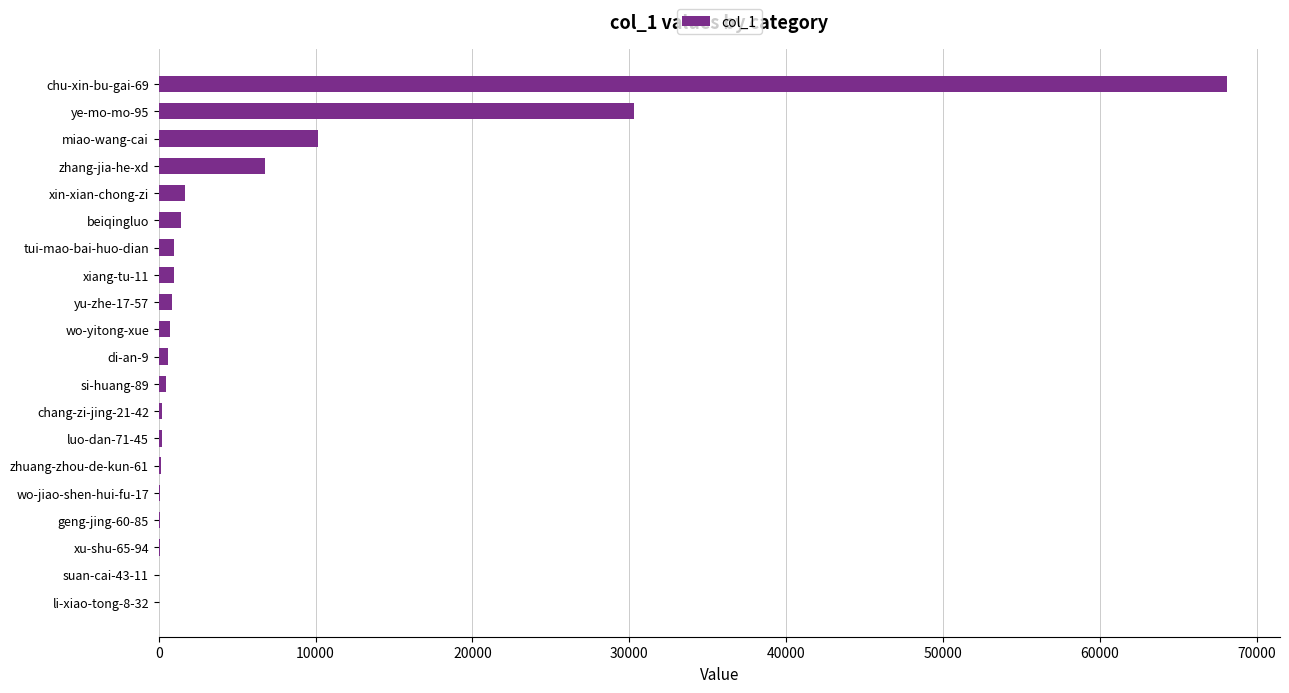

At which label is the value closest to 34043?

ye-mo-mo-95